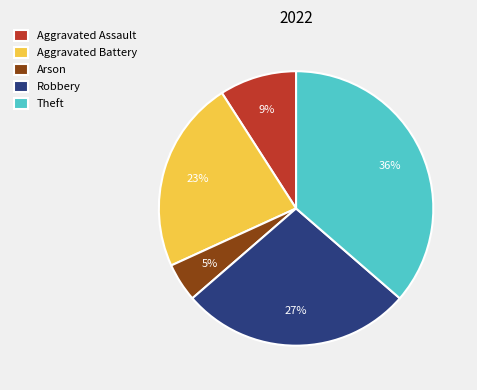

Does Theft represent more than half of the total?

No